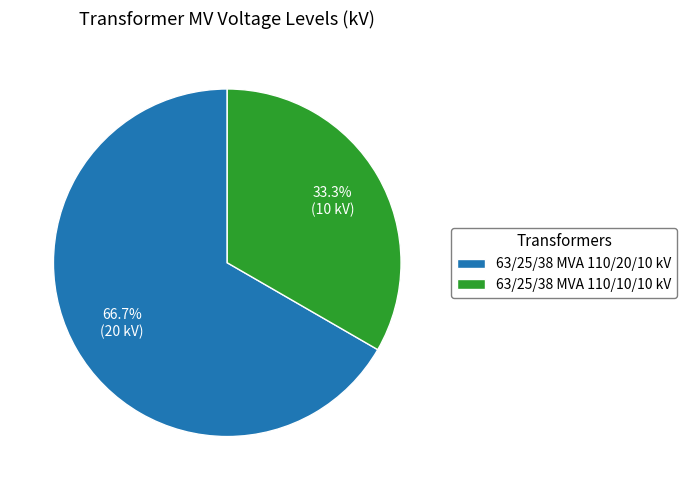

Which category accounts for the majority?

63/25/38 MVA 110/20/10 kV